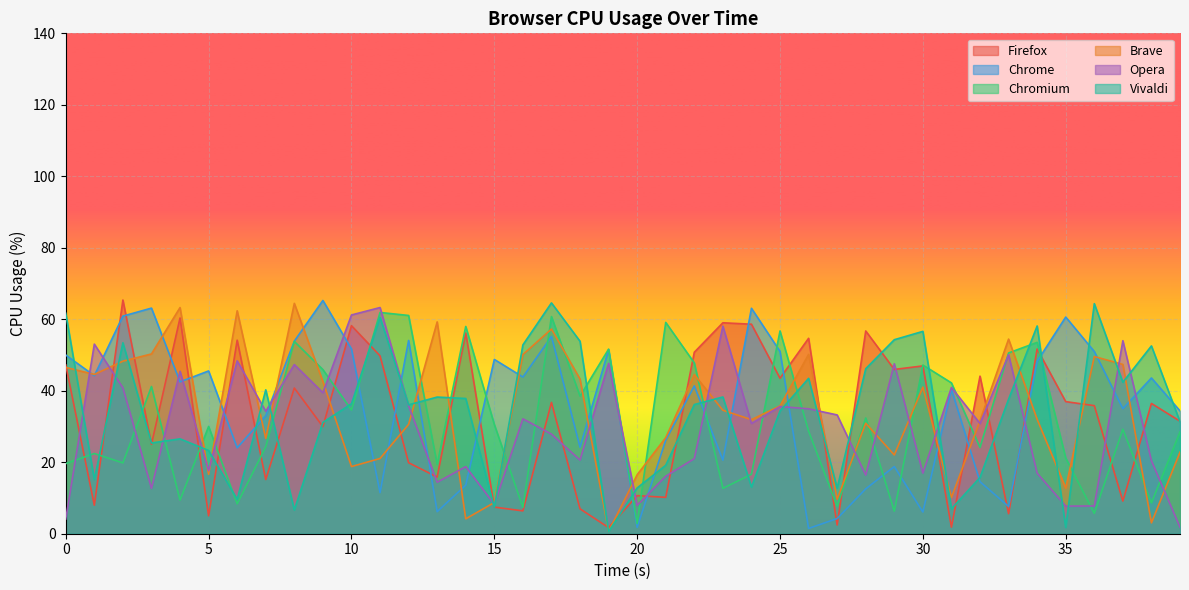

What is the average value of the Vivaldi series?

34.0